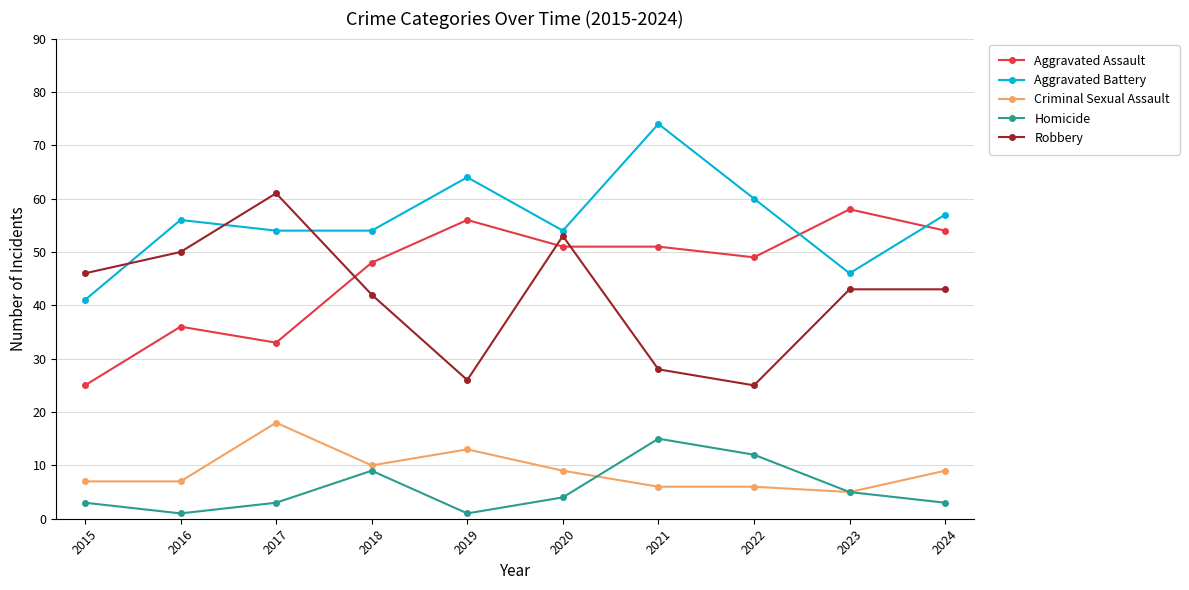

True or false: Homicide and Robbery intersect in this chart.

False